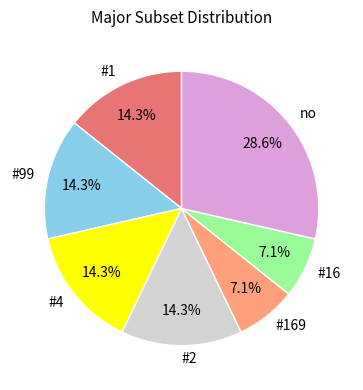

Is the sum of no and #99 greater than half?

No